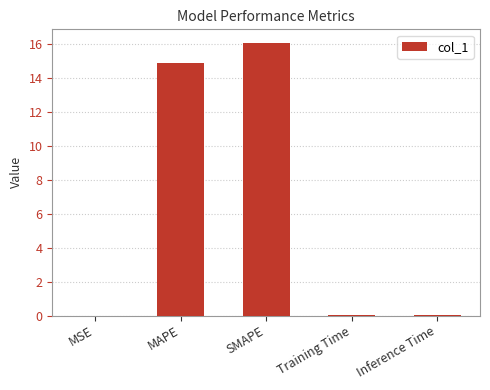

Are the bars horizontal?

No